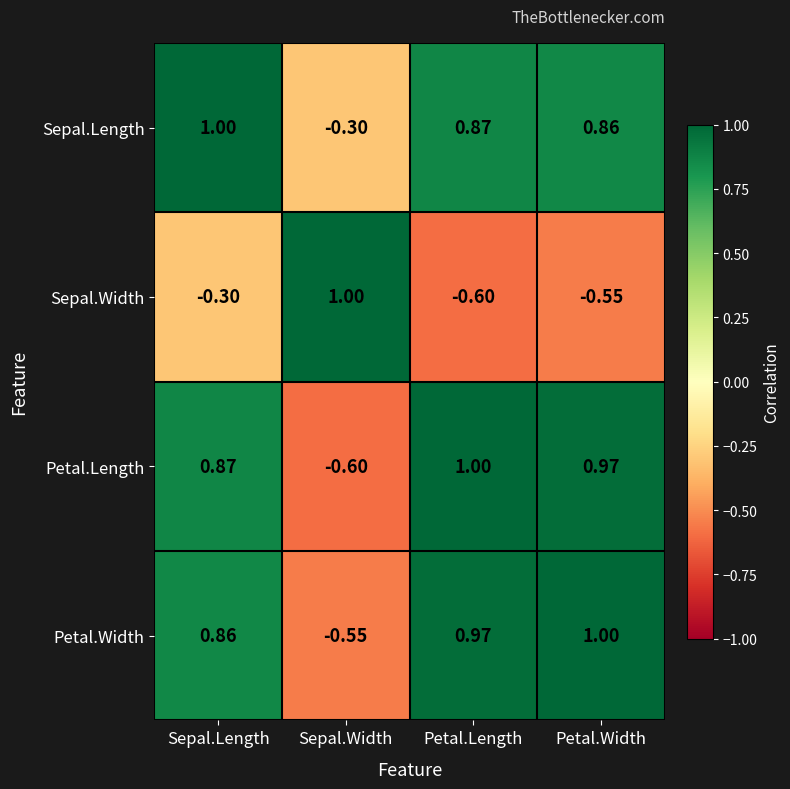

Which series changed the most between Petal.Length and Petal.Width?

Sepal.Width